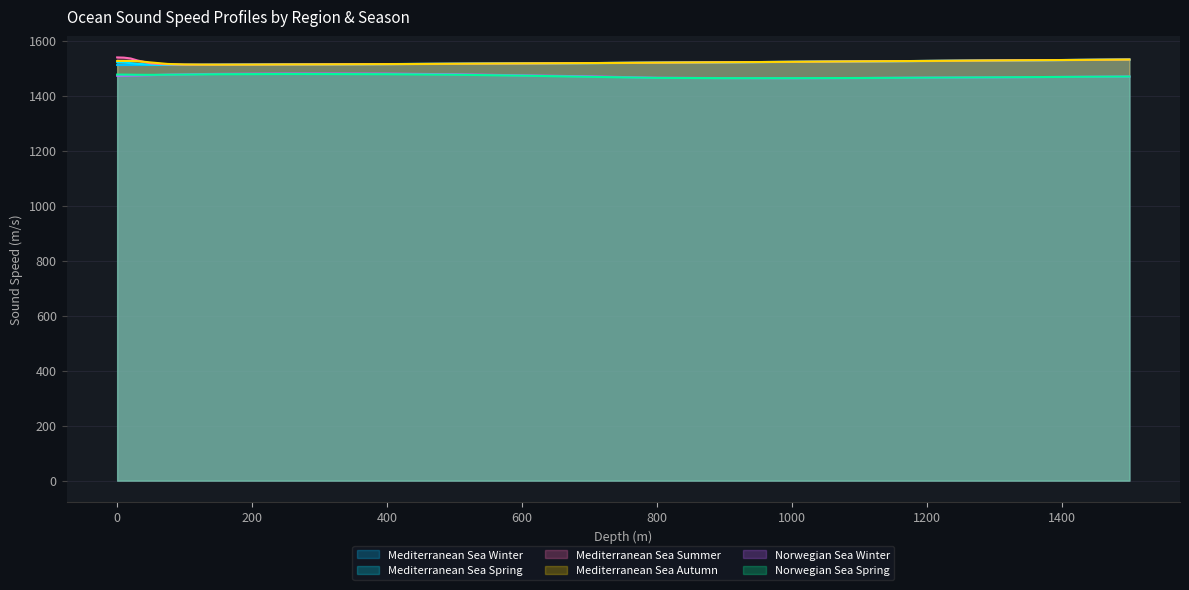

How many interior local peaks does the Norwegian Sea Winter series have?

1